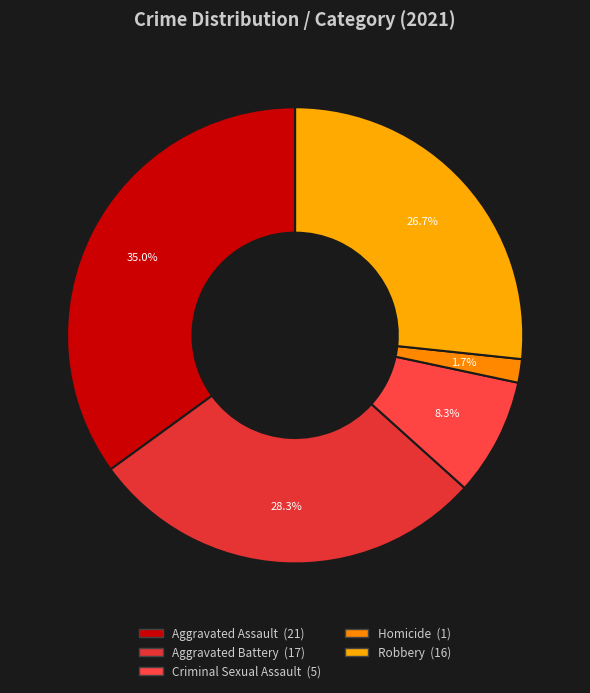

To the nearest percent, what is the combined percentage of Aggravated Assault and Robbery?

62%